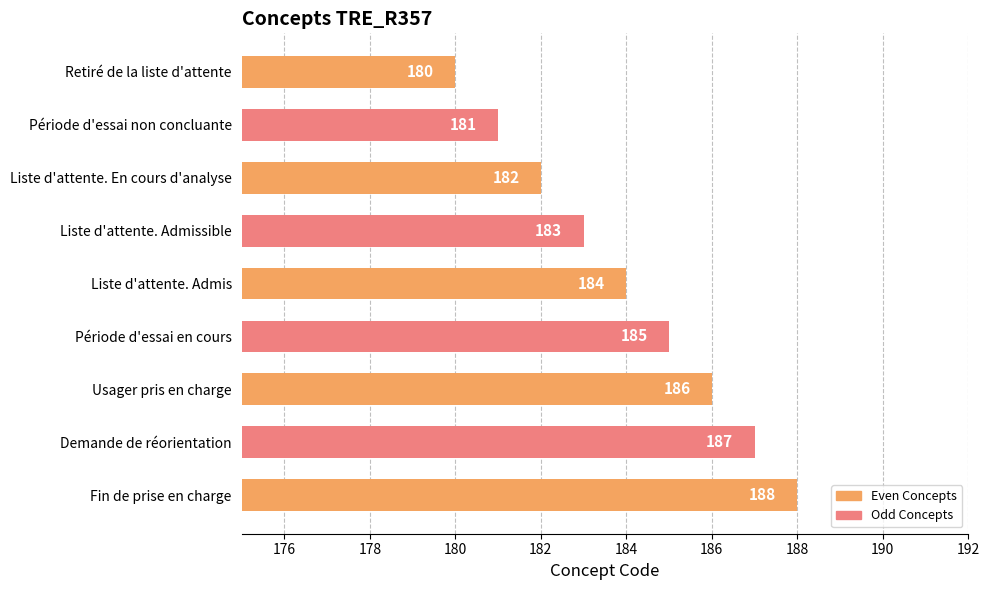

Which category has the lowest value across all series?

Retiré de la liste d'attente